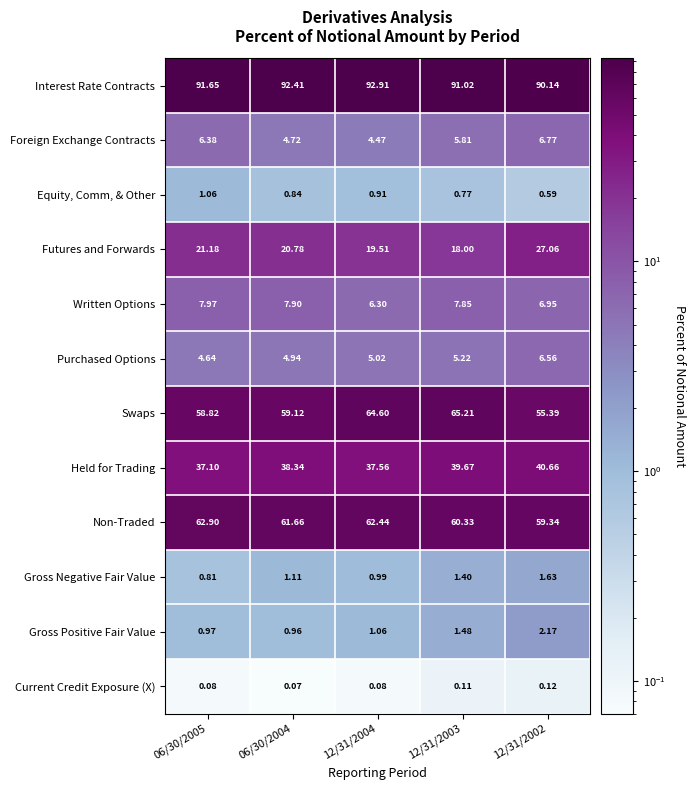

At 06/30/2004, list the series in order from smallest to largest.

Current Credit Exposure (X), Equity, Comm, & Other, Gross Positive Fair Value, Gross Negative Fair Value, Foreign Exchange Contracts, Purchased Options, Written Options, Futures and Forwards, Held for Trading, Swaps, Non-Traded, Interest Rate Contracts